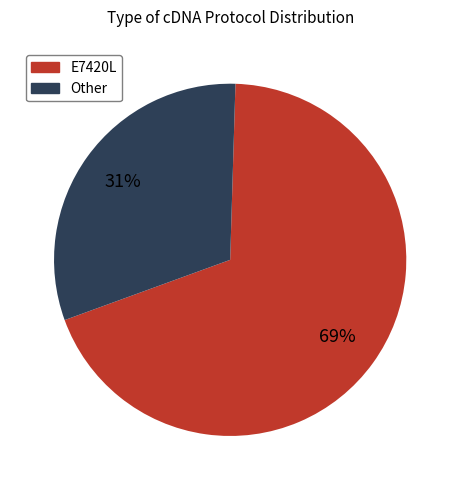

To the nearest percent, what portion does E7420L represent?

69%